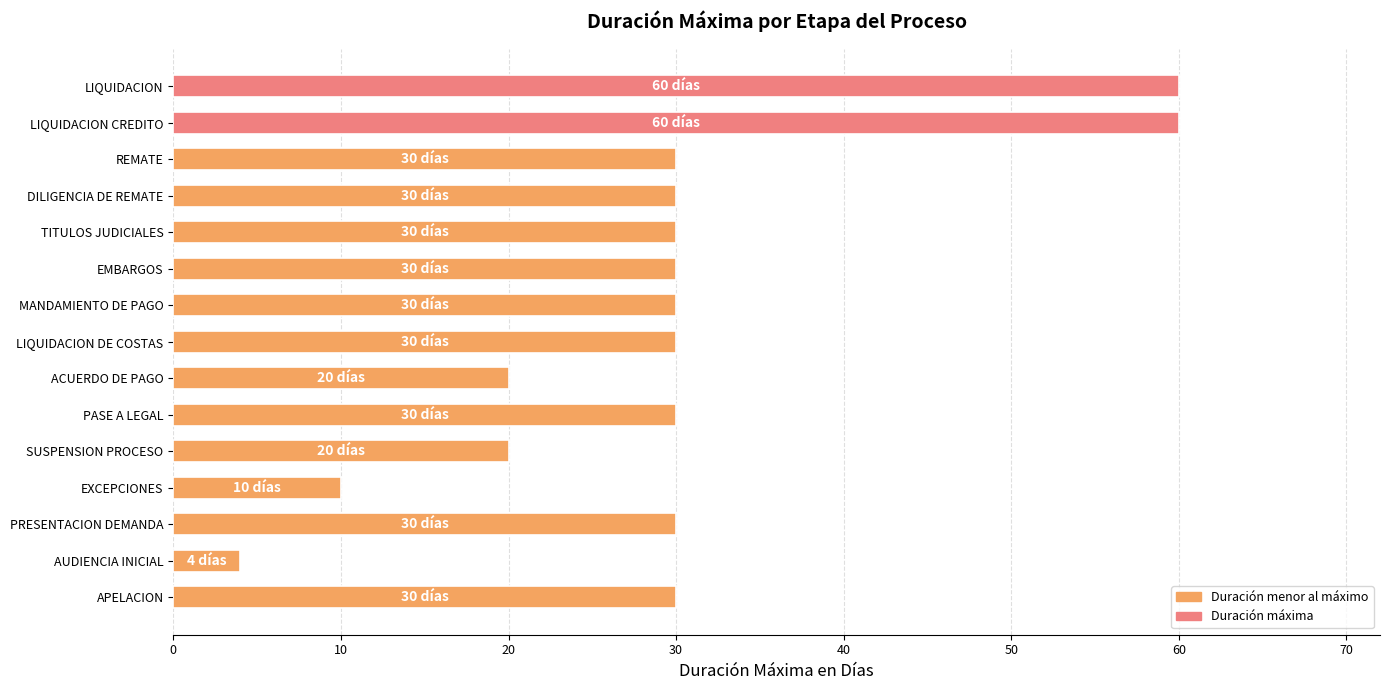

What is the maximum value shown in the chart?

60